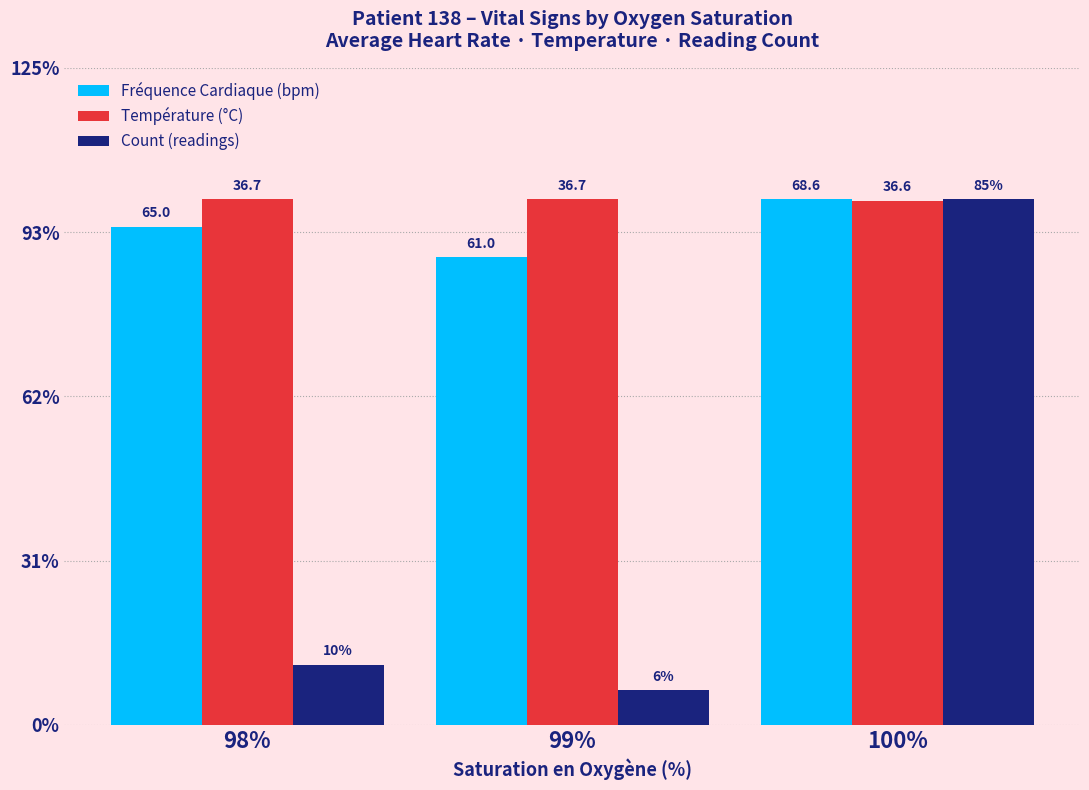

Where is Count (readings) nearest to the value 8?

98%